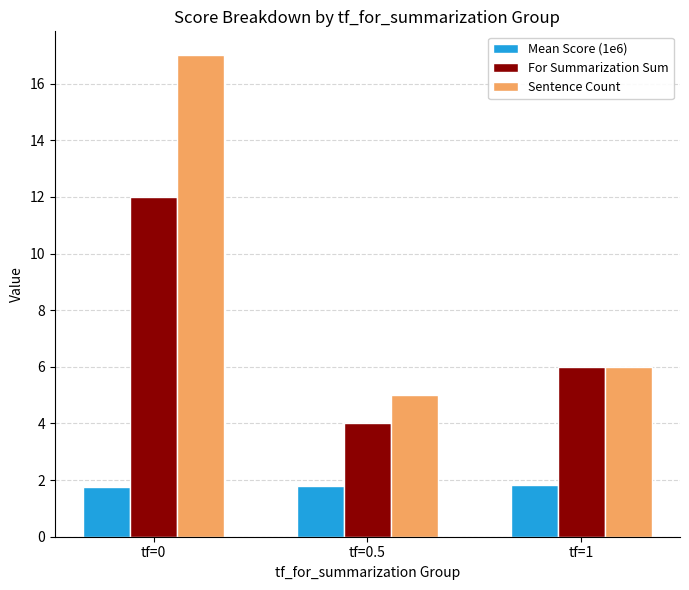

Is it true that Sentence Count equals 6.0 at tf=1?

True